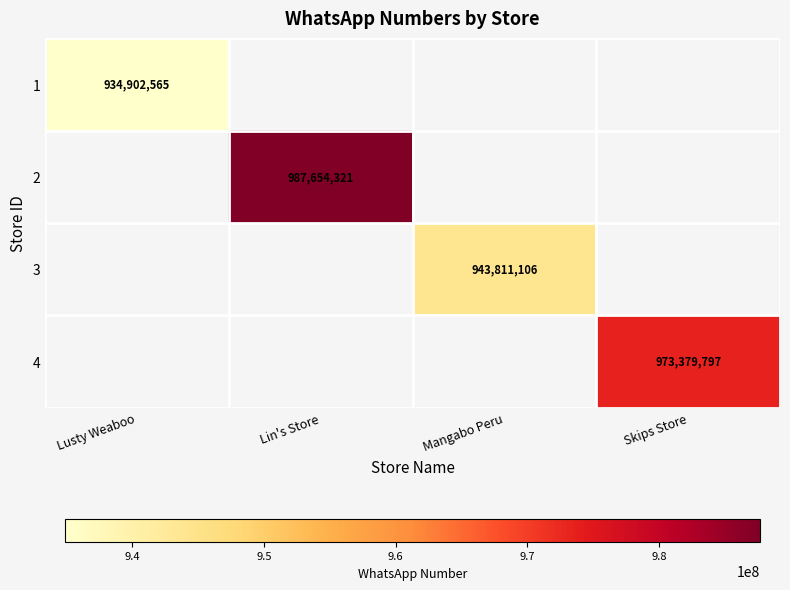

Is it true that 4 equals 973379797 at Skips Store?

True